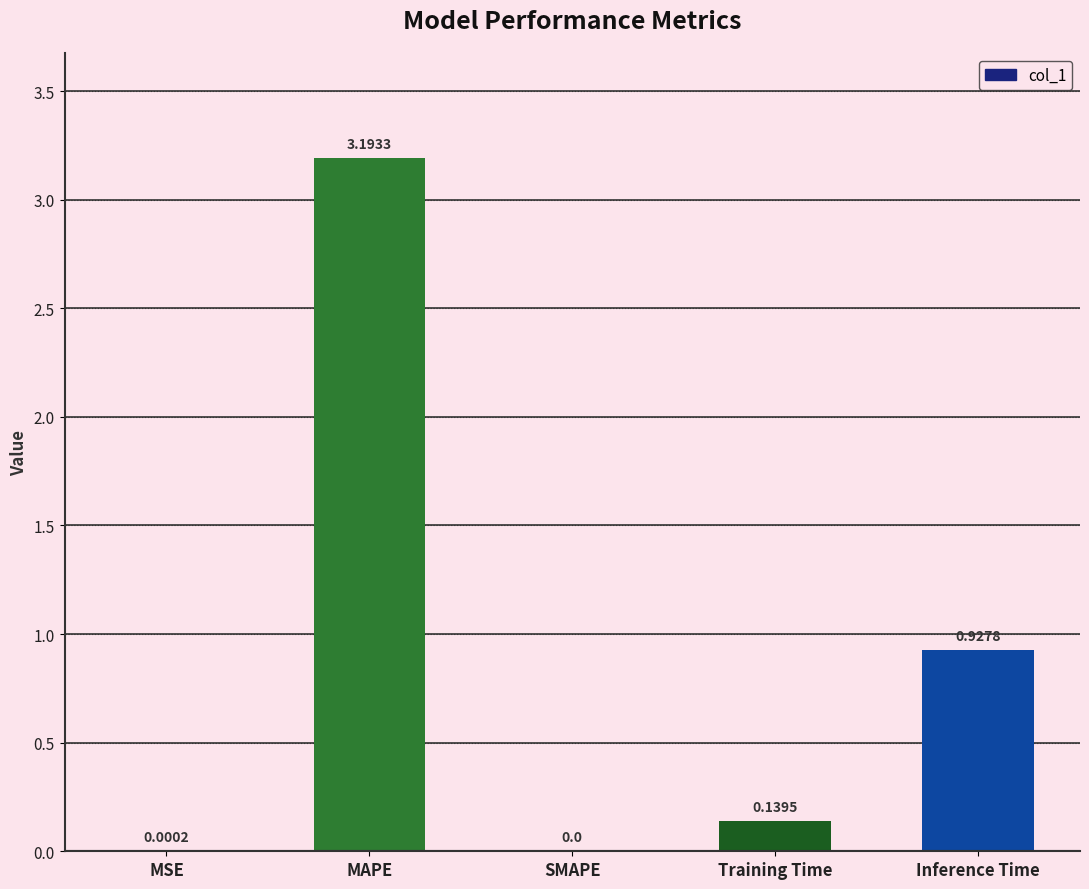

What is the sum of all values?

4.3